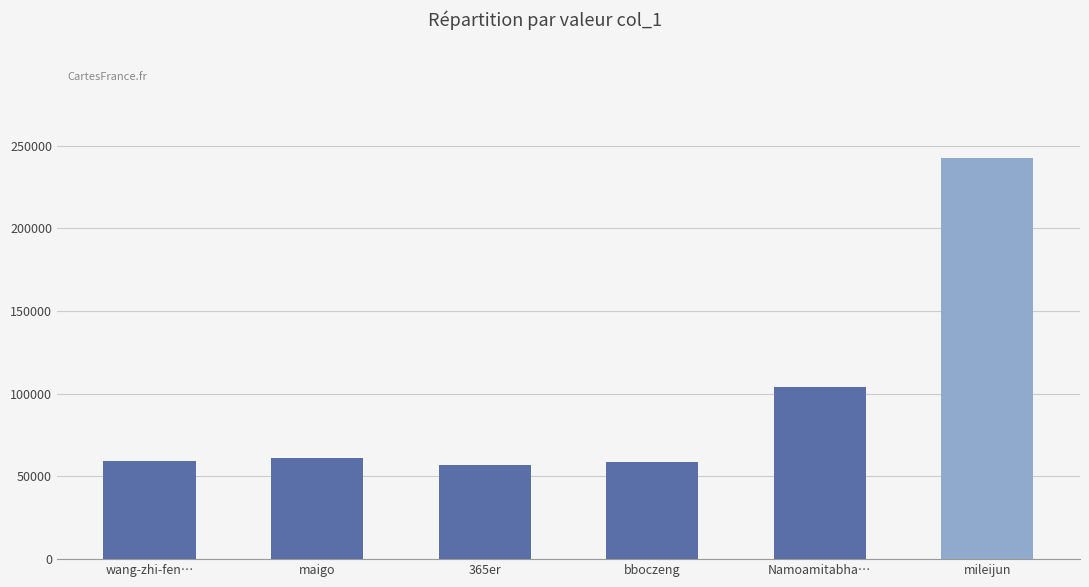

True or false: the data shows 23910 at bboczeng.

False